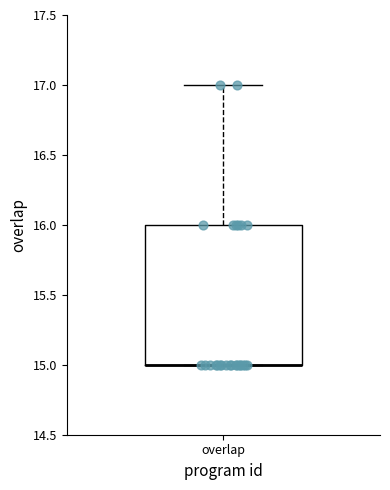

Read this box plot against the y-axis: the position of the median line, the range covered by the box, and the ends of both whiskers. The values are not printed on the chart, so give them approximately, as read against the axis.

median 15 (drawn on the box's lower edge), box 15 to 16, whiskers 15 to 17